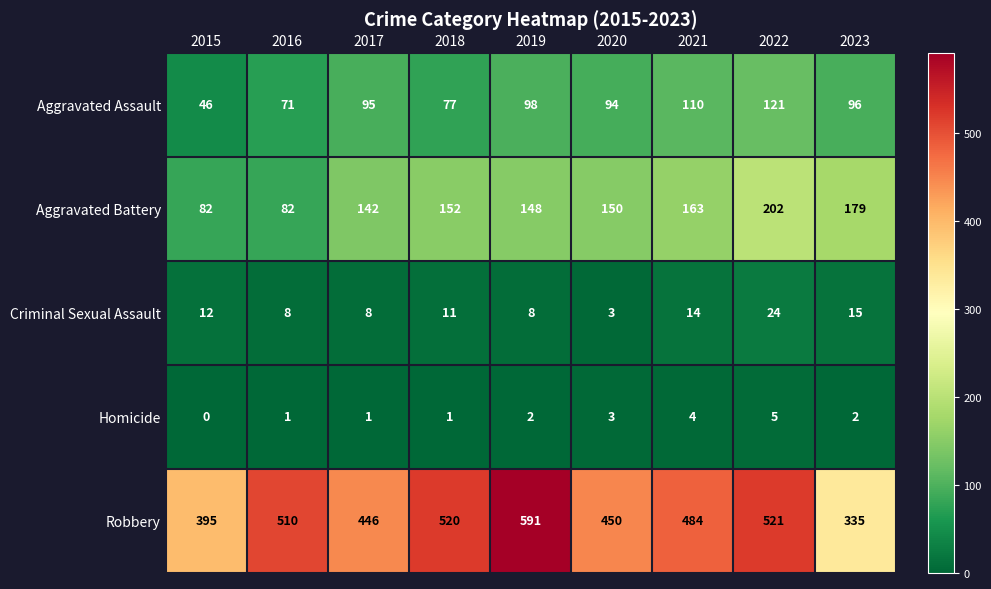

Count the Homicide values in the range 1 to 3.

6